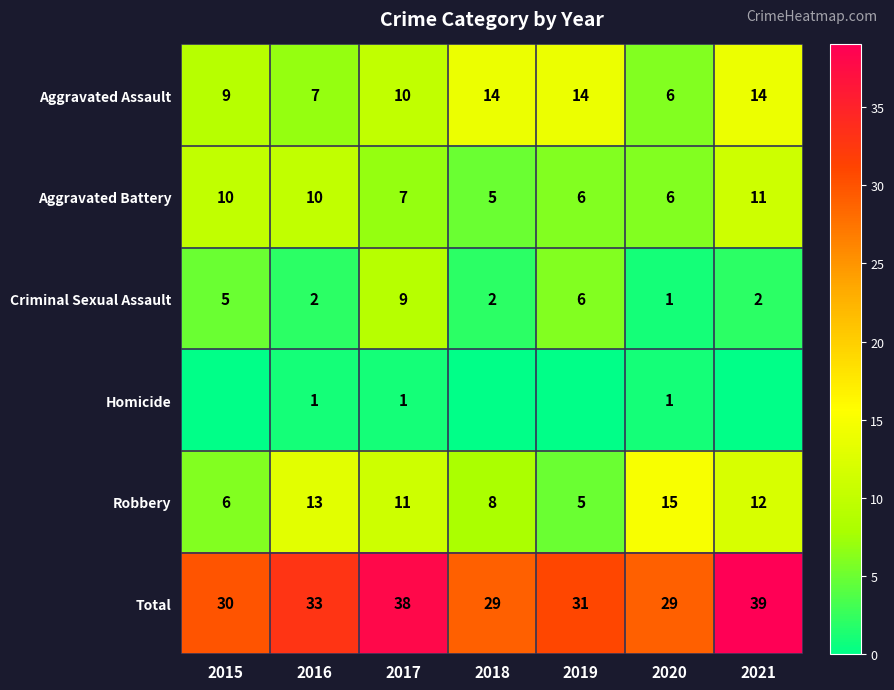

What is the spread (max minus min) of values at 2021?

39